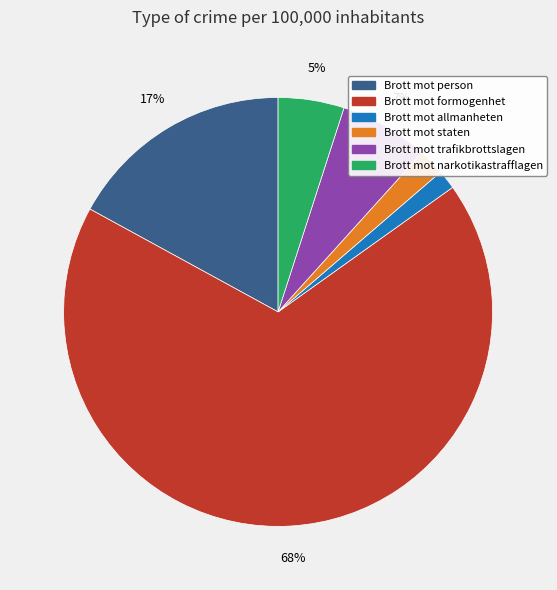

Is the sum of Brott mot staten and Brott mot trafikbrottslagen greater than half?

No